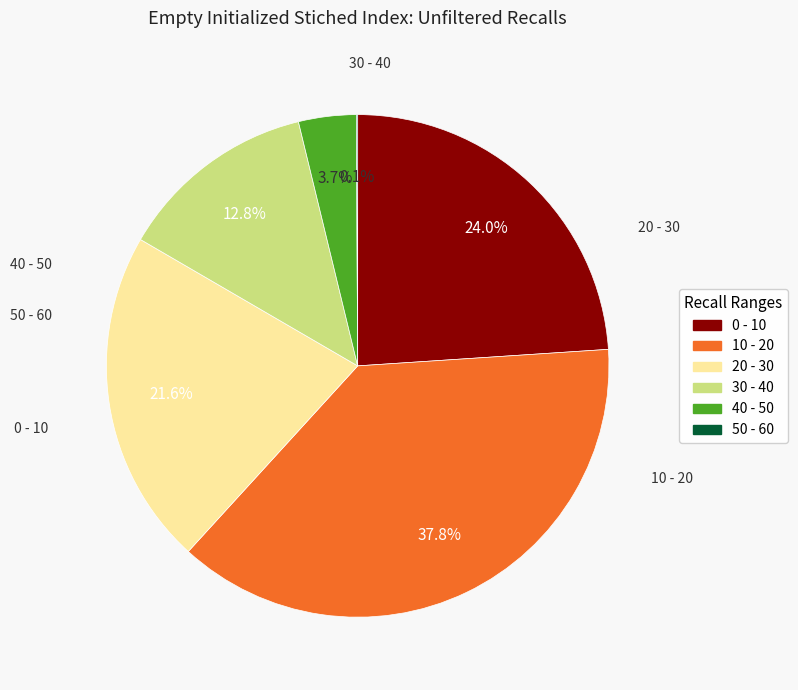

Does any single category account for the majority?

No